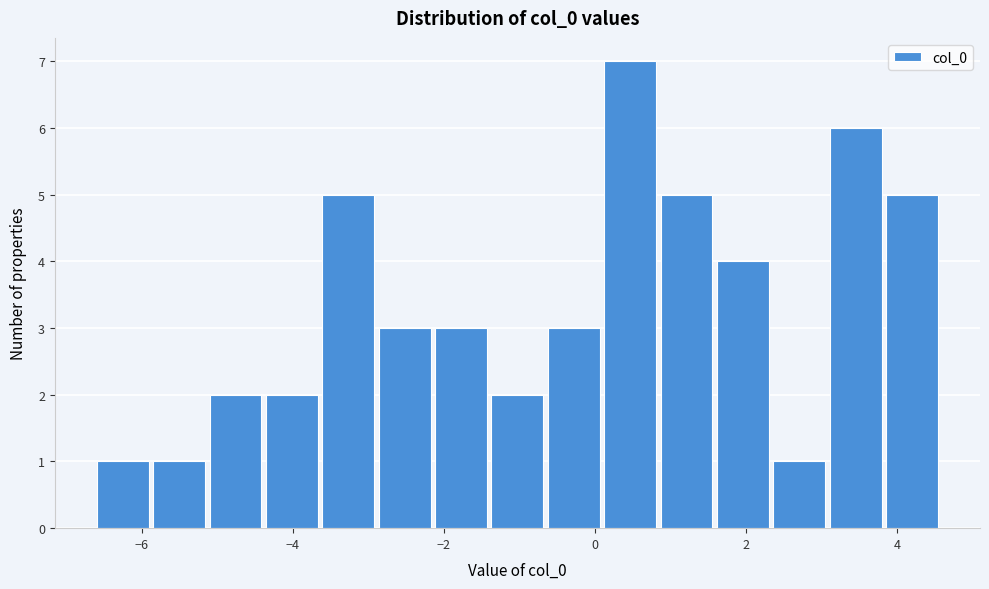

Read against the x-axis, roughly where is the centre of the tallest bar?

0.4